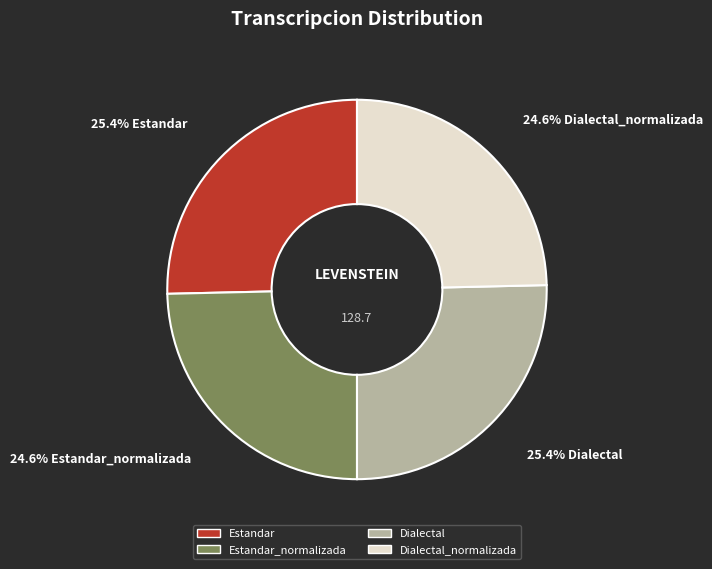

Count the number of slices in the pie.

4